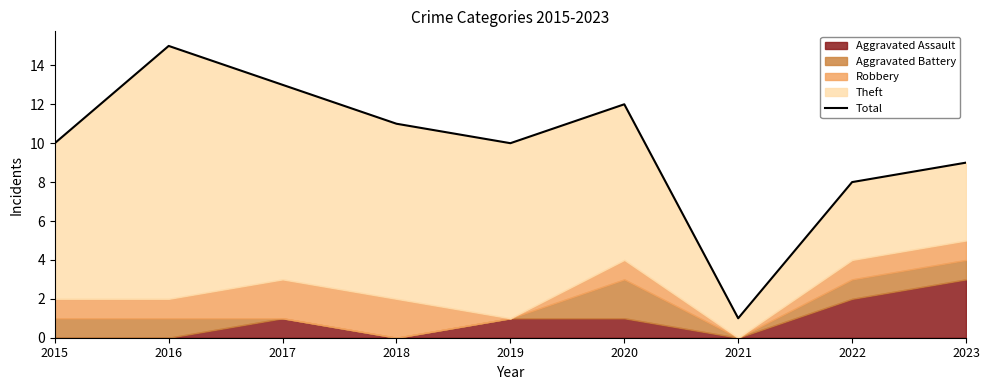

Where does the data first go above 10?

2016